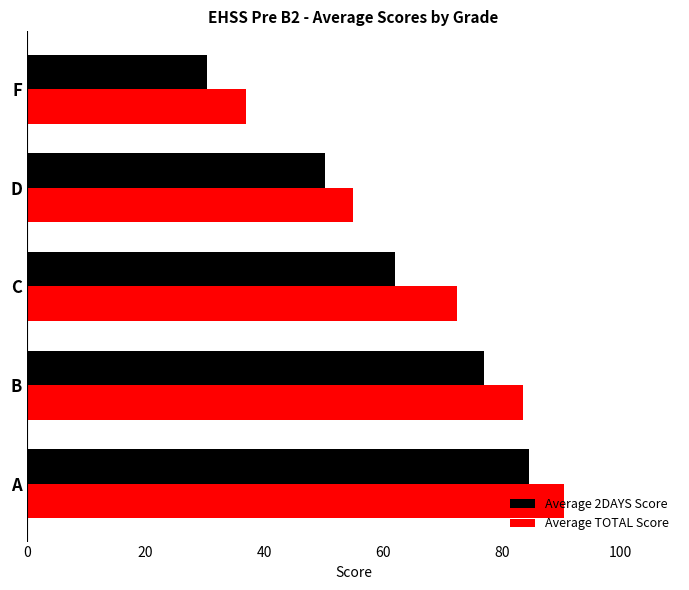

What is the sum of the Average 2DAYS Score values at A and F?

114.8